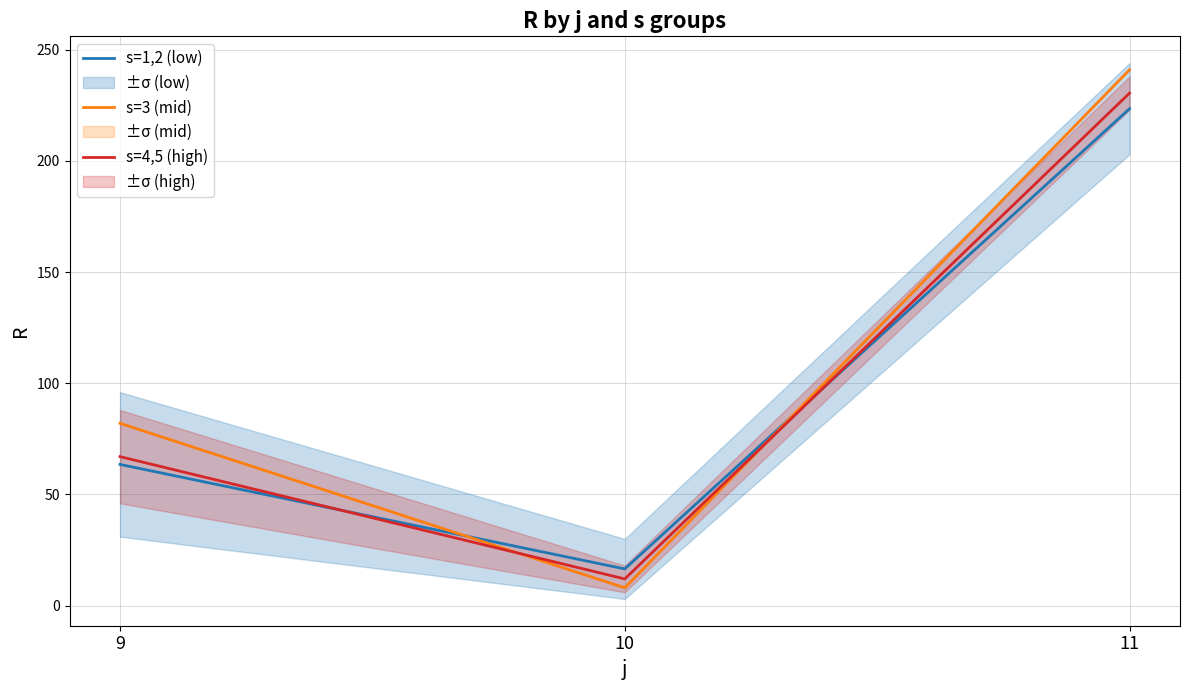

How many data points in s=3 (mid) are less than 82?

1